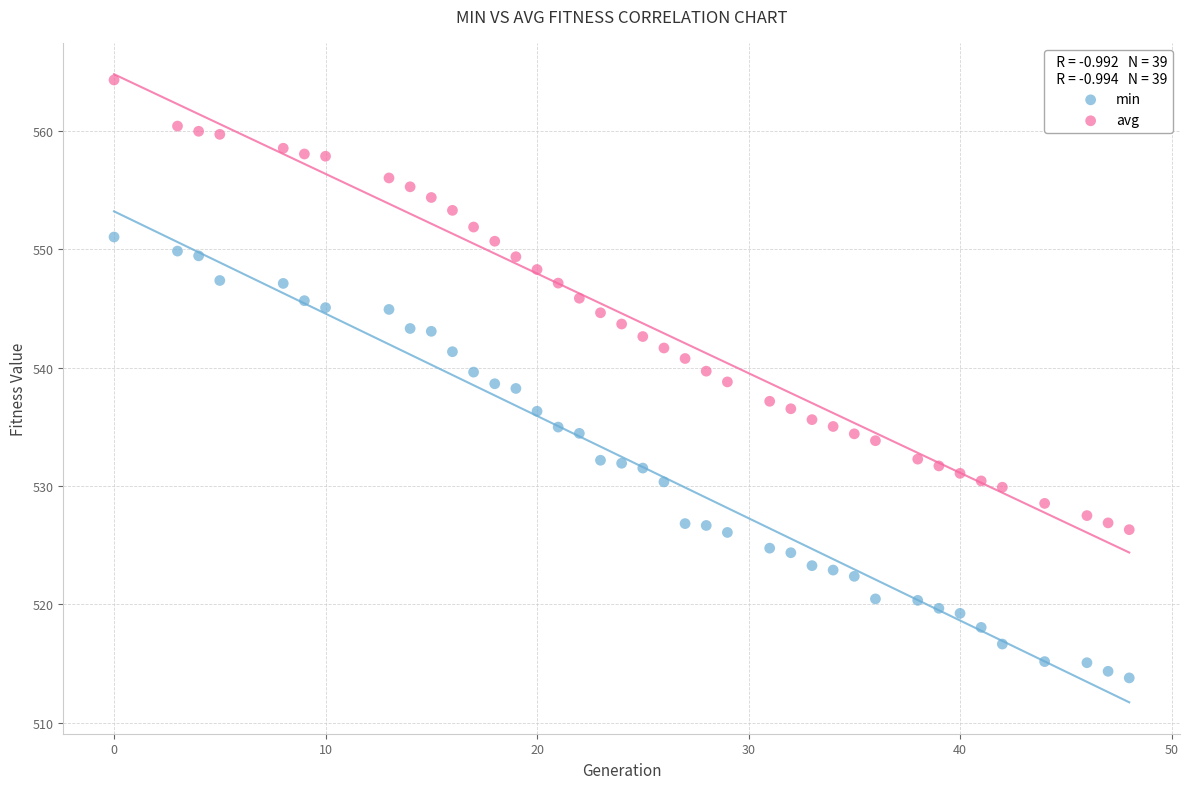

Across all data points, what is the range of Y values (max minus min)?

50.5